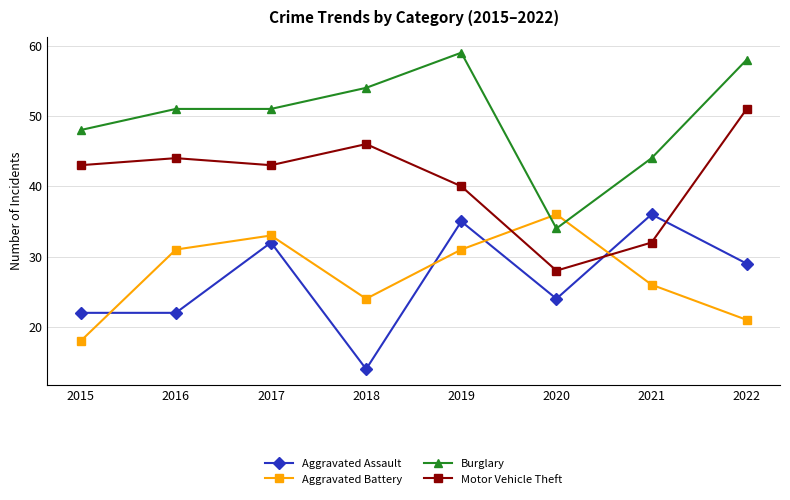

At 2016, list the series in order from smallest to largest.

Aggravated Assault, Aggravated Battery, Motor Vehicle Theft, Burglary